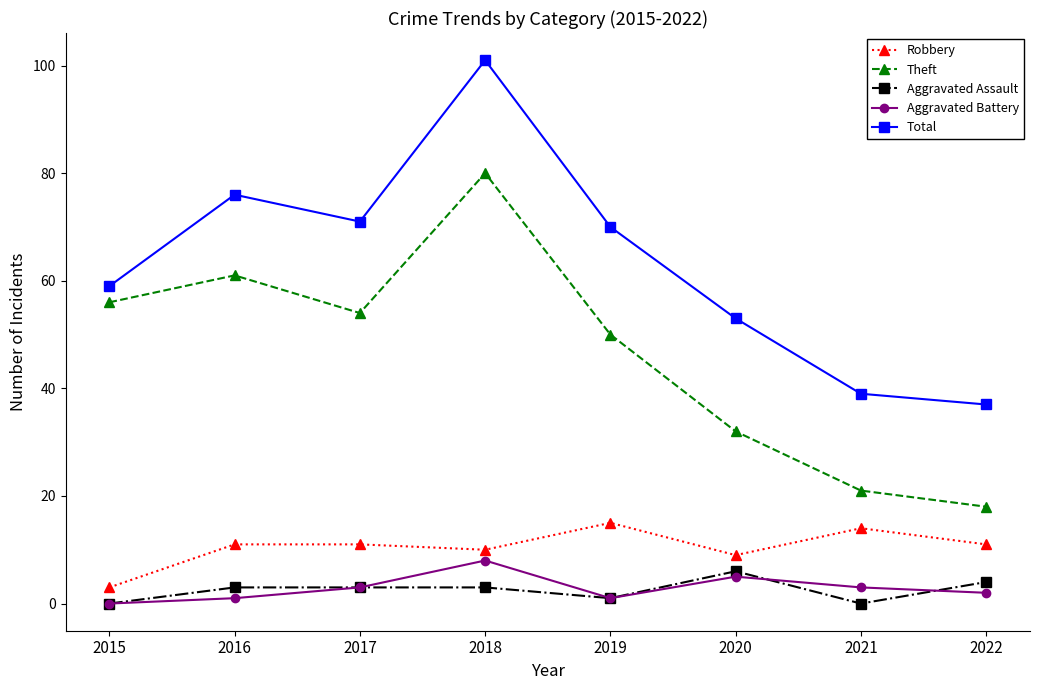

Between 2019 and 2022, which series saw the biggest shift?

Total